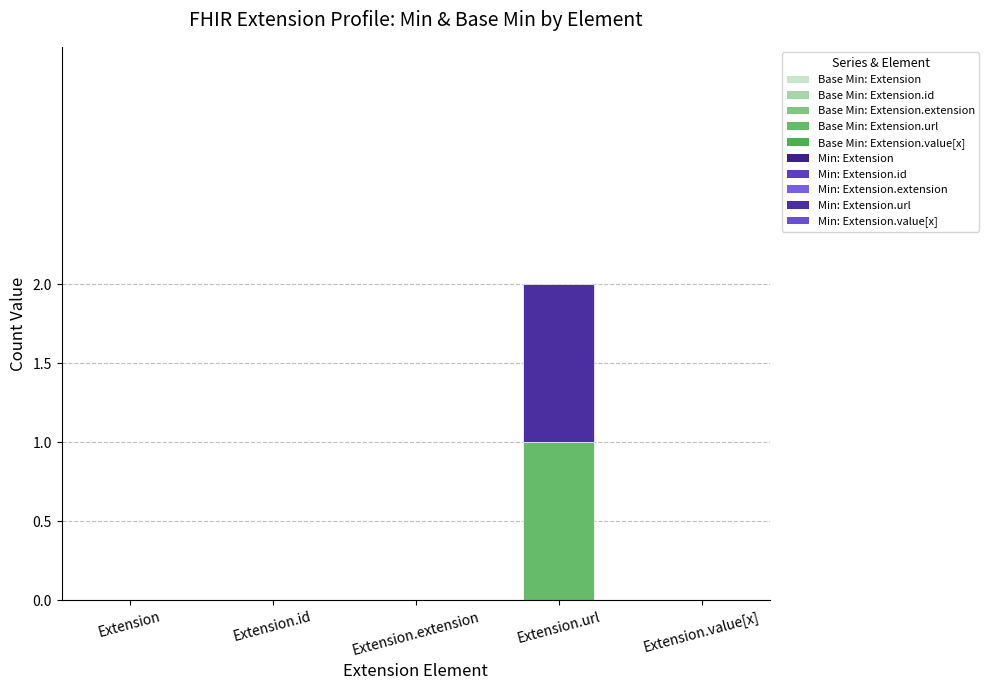

The value of Base Min at Extension.extension is 1. True or false?

False